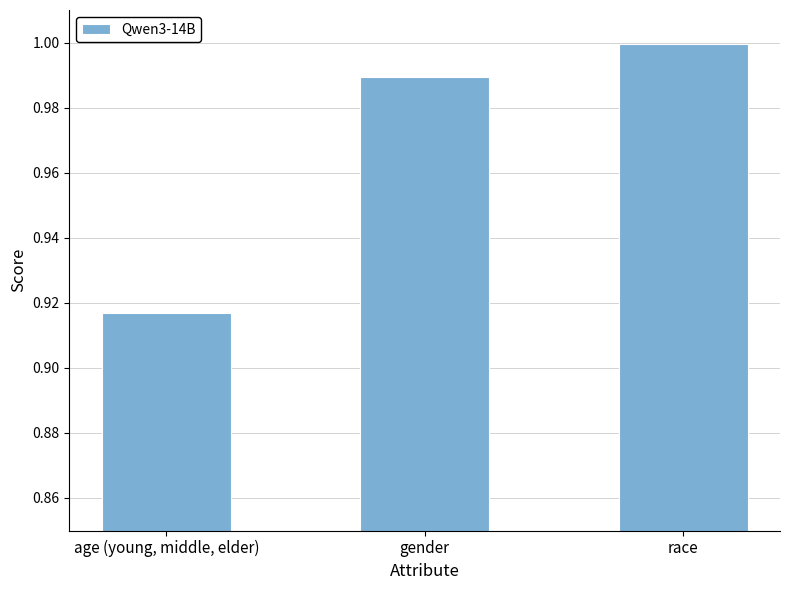

What is the sum of the values at age (young, middle, elder) and gender?

1.9